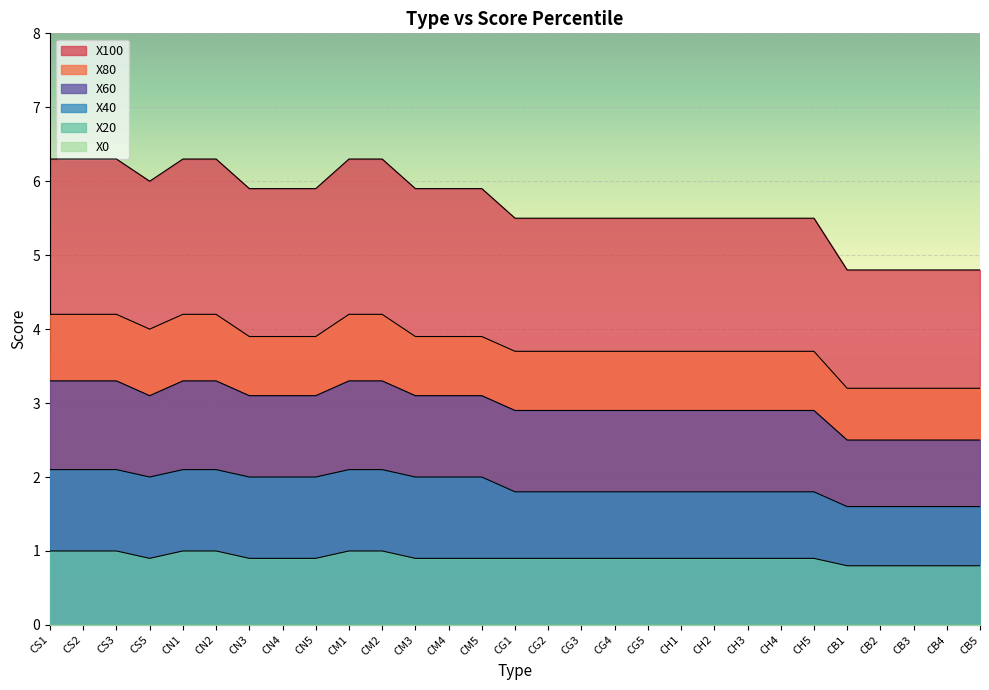

Rank the categories by X40 value from highest to lowest.

CS1, CS2, CS3, CN1, CN2, CM1, CM2, CS5, CN3, CN4, CN5, CM3, CM4, CM5, CG1, CG2, CG3, CG4, CG5, CH1, CH2, CH3, CH4, CH5, CB1, CB2, CB3, CB4, CB5